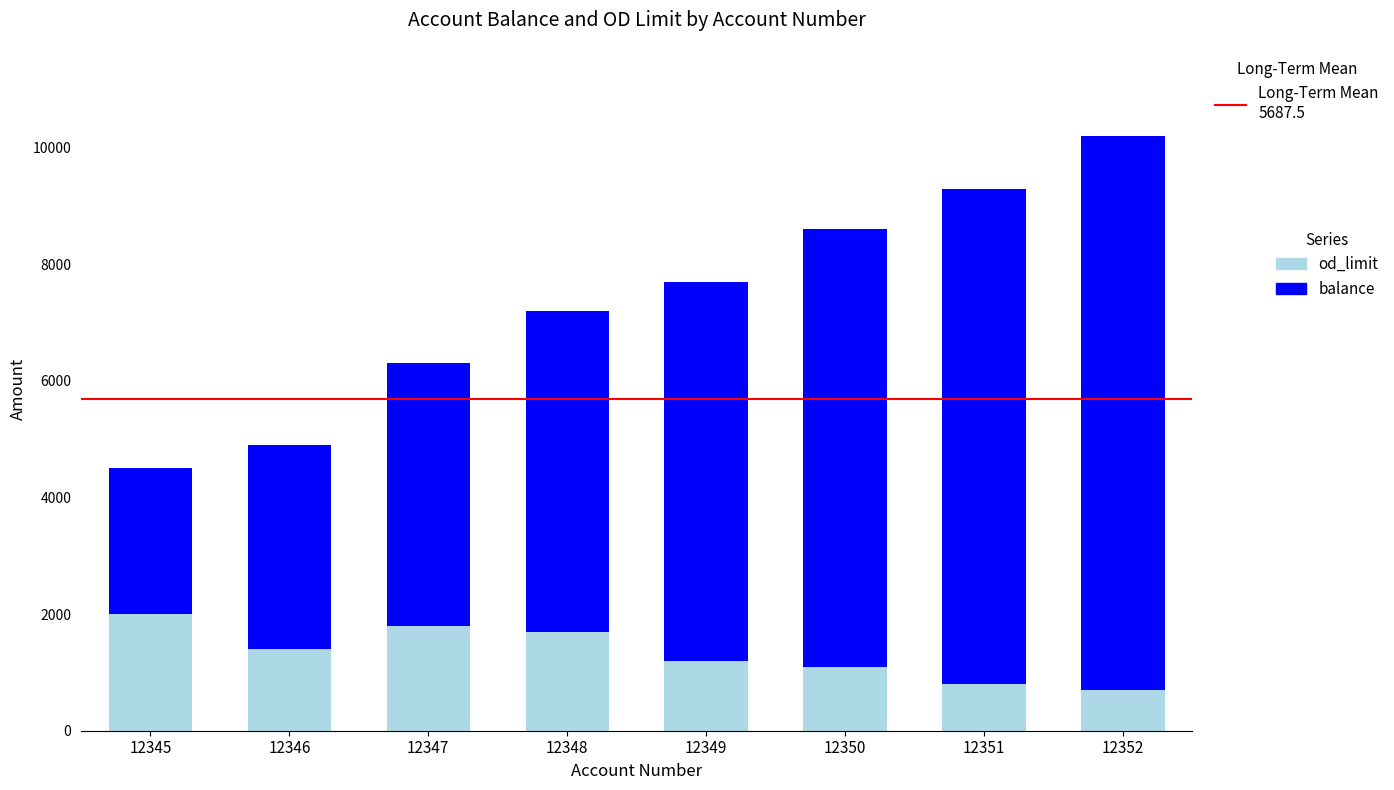

Reading left to right, what are the values for od_limit?

2000	1400	1800	1700	1200	1100	800	700